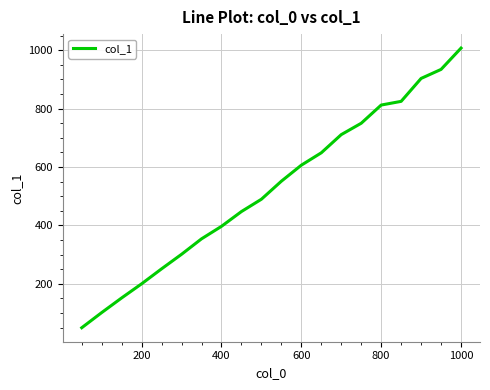

What is the greatest value displayed?

1007.3